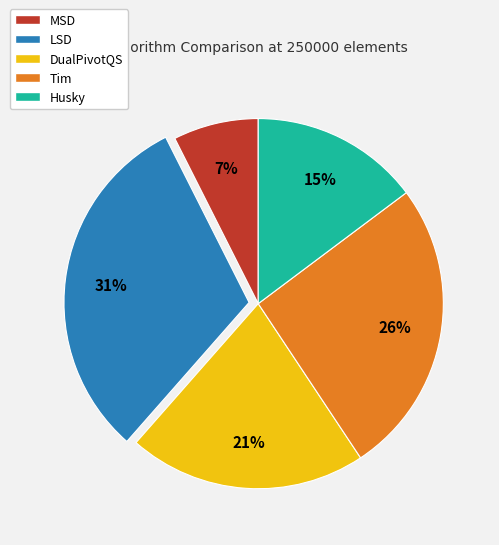

Which category has the biggest portion of the pie?

LSD